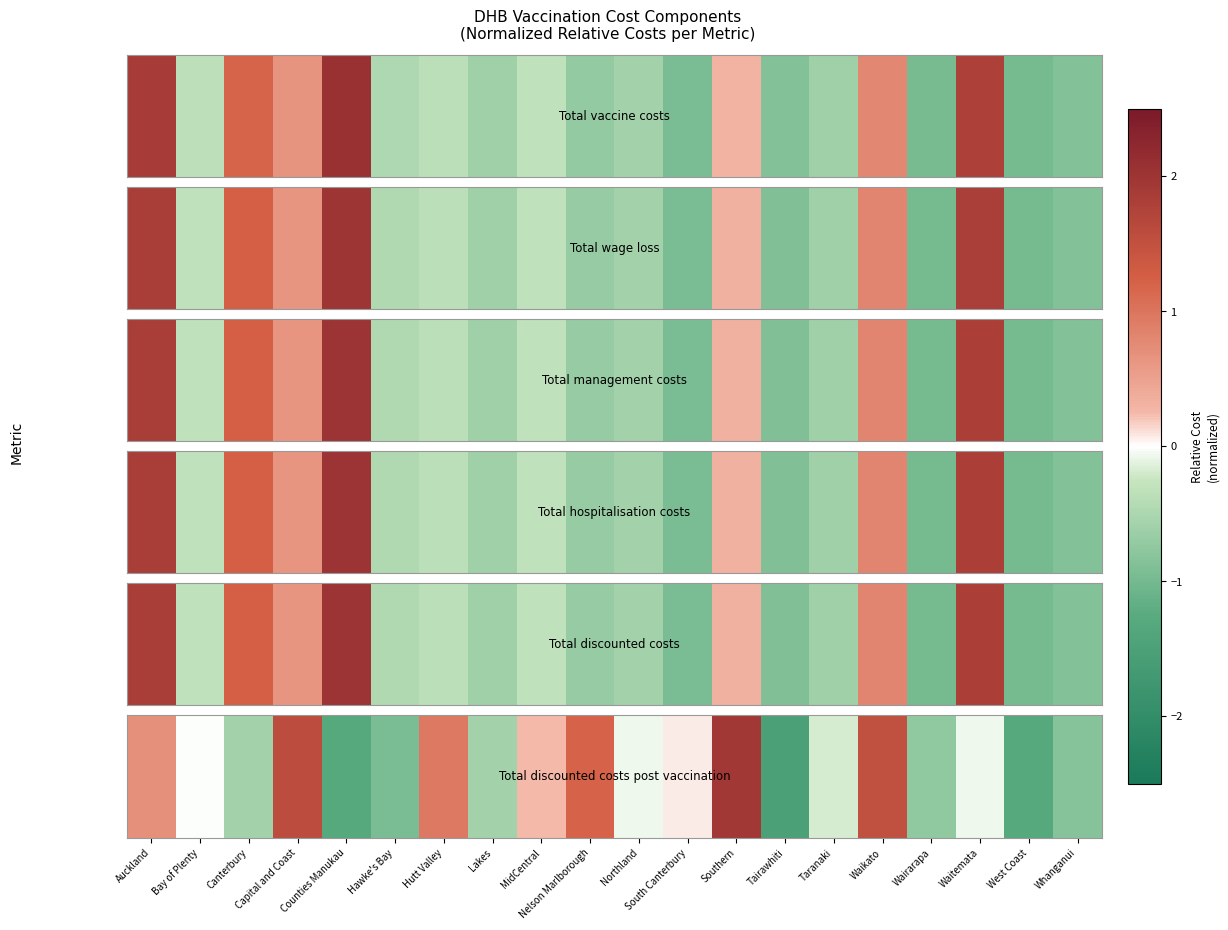

List the labels in order of value, largest first.

Southern, Capital and Coast, Waikato, Nelson Marlborough, Hutt Valley, Auckland, MidCentral, South Canterbury, Bay of Plenty, Northland, Waitemata, Taranaki, Canterbury, Lakes, Wairarapa, Whanganui, Hawke's Bay, Counties Manukau, West Coast, Tairawhiti